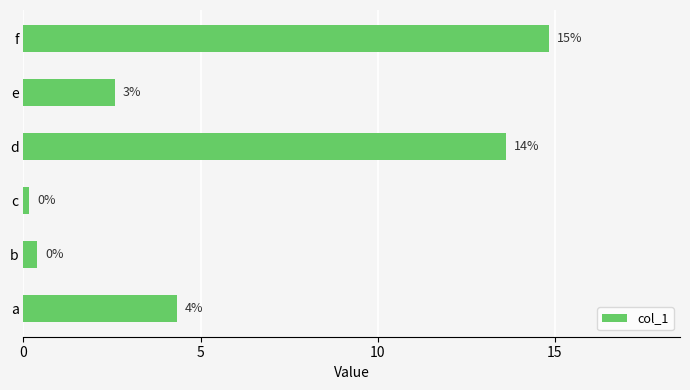

What is the average value?

6.0